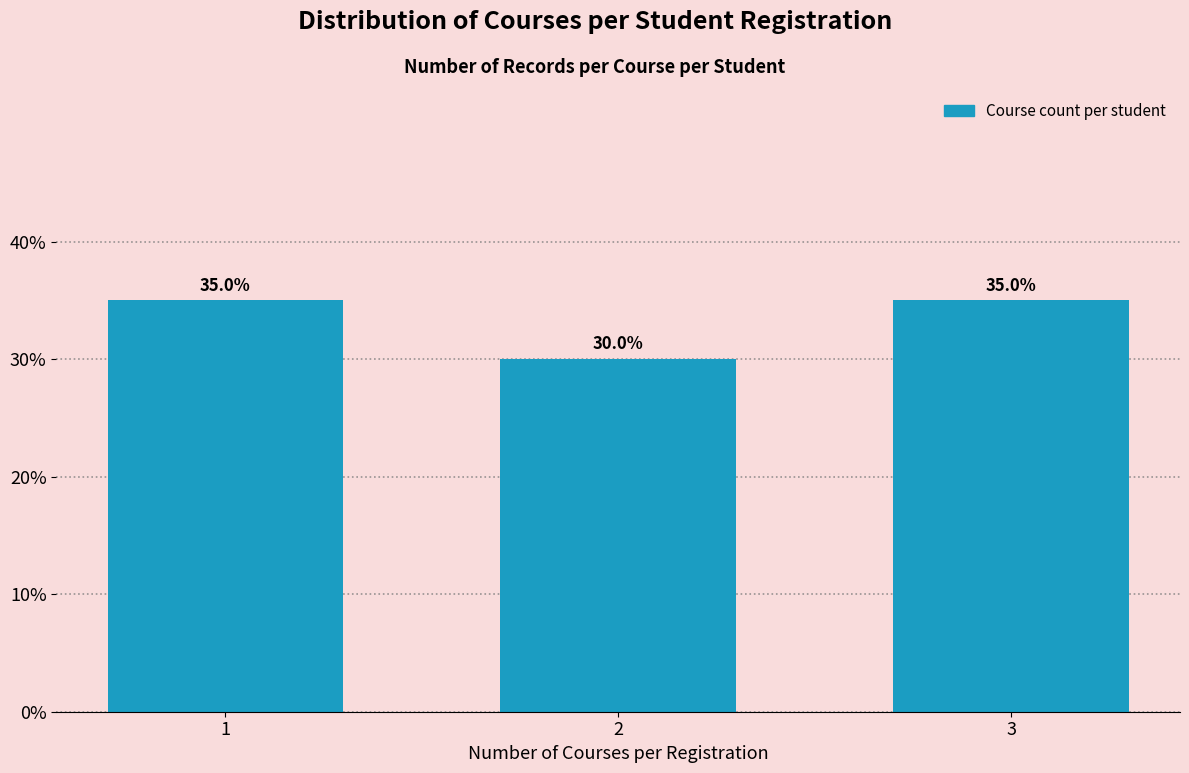

Reading left to right, transcribe all the data shown in this chart.

1=35	2=30	3=35